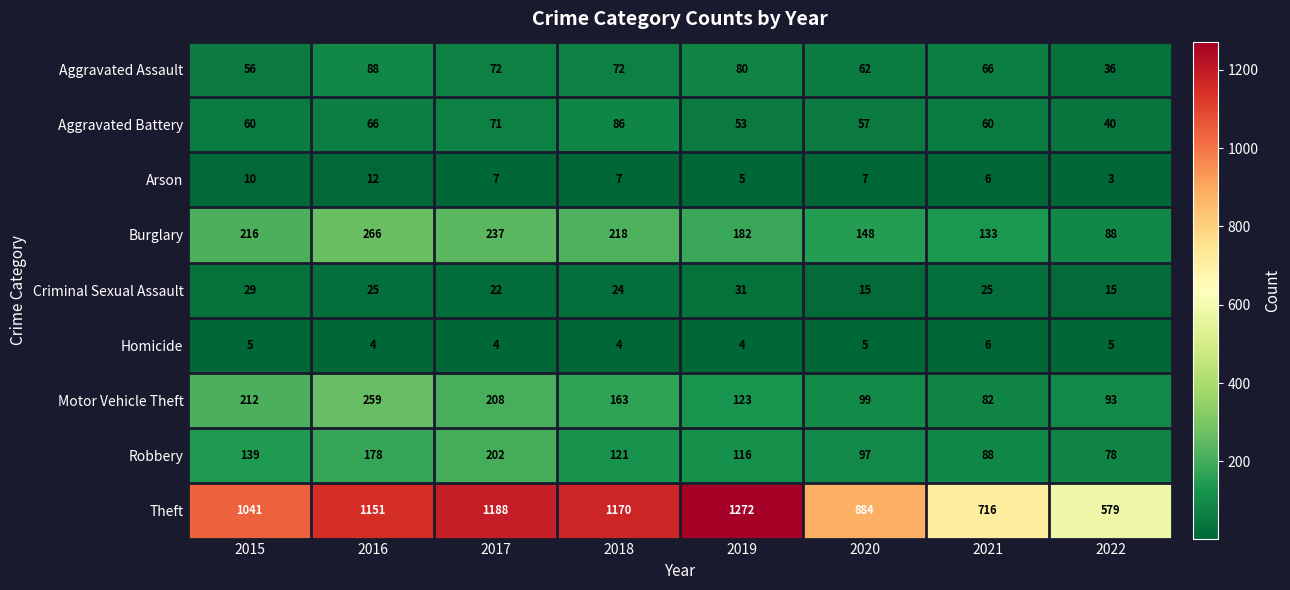

Which series has the widest spread of values?

Theft